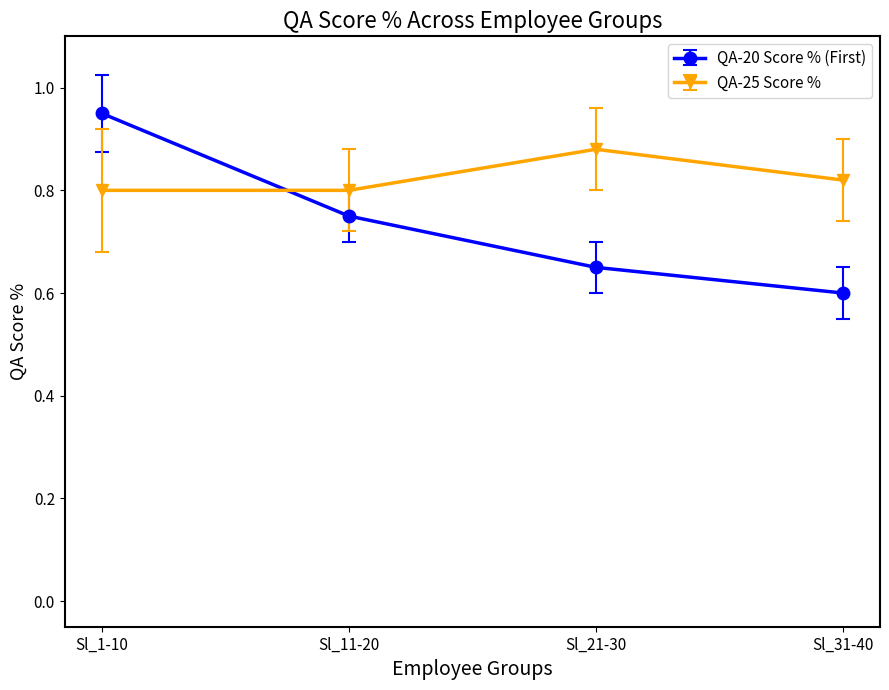

What is the difference between the second highest and second lowest values in the QA-20 Score % (First) series?

0.1